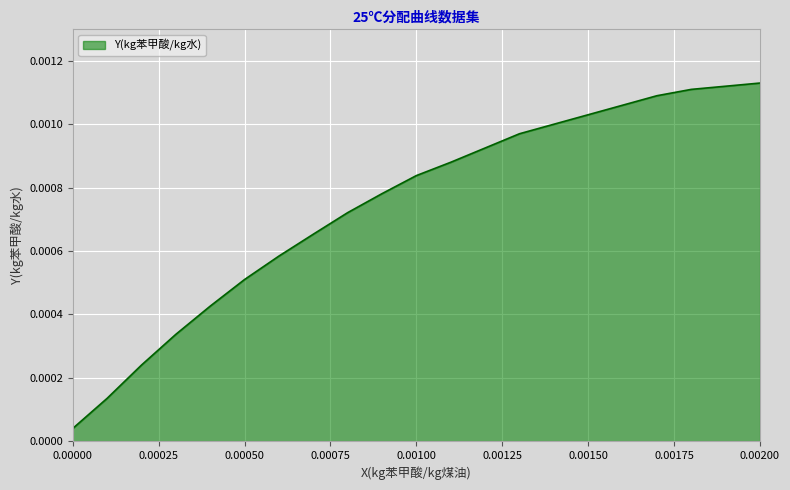

List the labels in order of value, largest first.

0.002, 0.0019, 0.0018, 0.0017, 0.0016, 0.0015, 0.0014, 0.0013, 0.0012, 0.0011, 0.001, 0.0009, 0.0008, 0.0007, 0.0006, 0.0005, 0.0004, 0.0003, 0.0002, 0.0001, 0